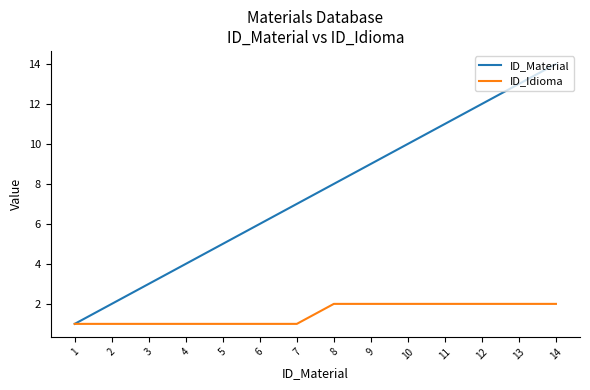

What is the difference between the highest and lowest values at 6?

5